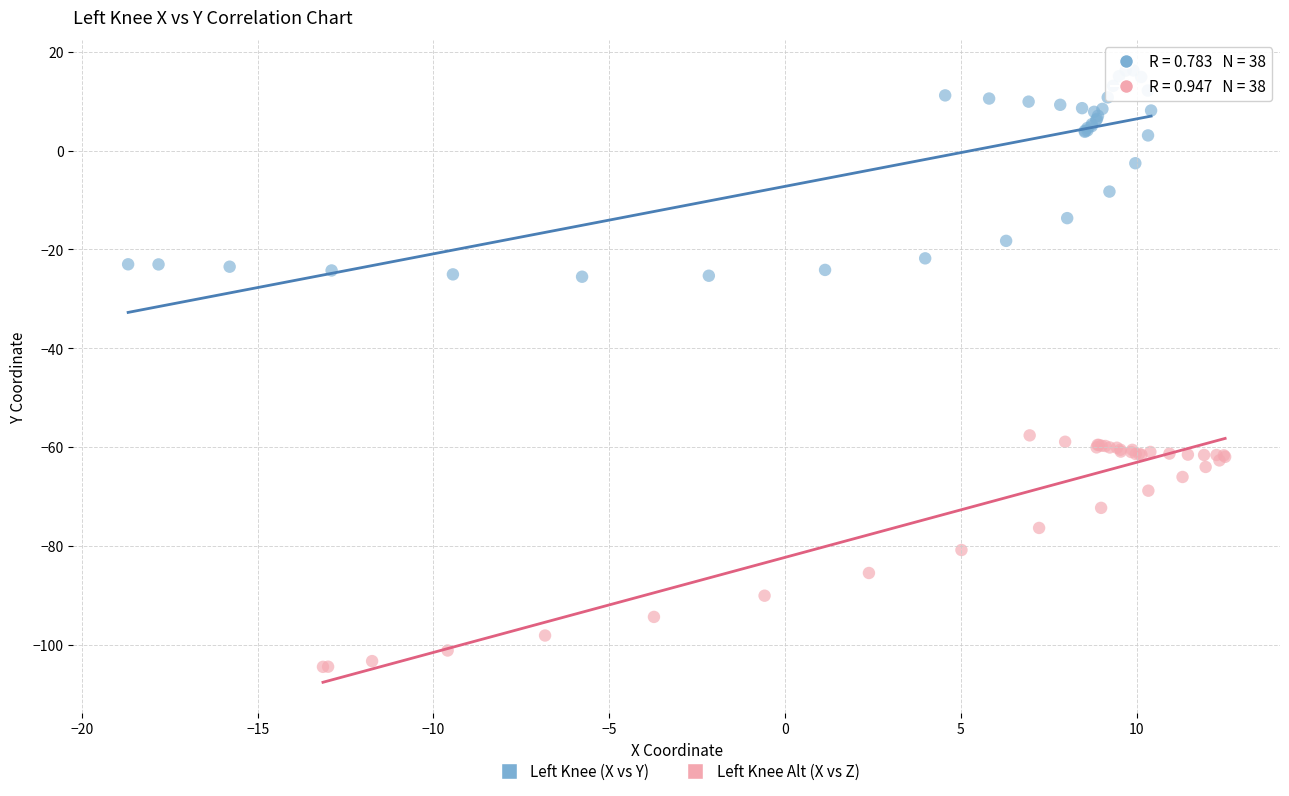

Which series contains the lowest Y value?

Left Knee Alt (X vs Z)